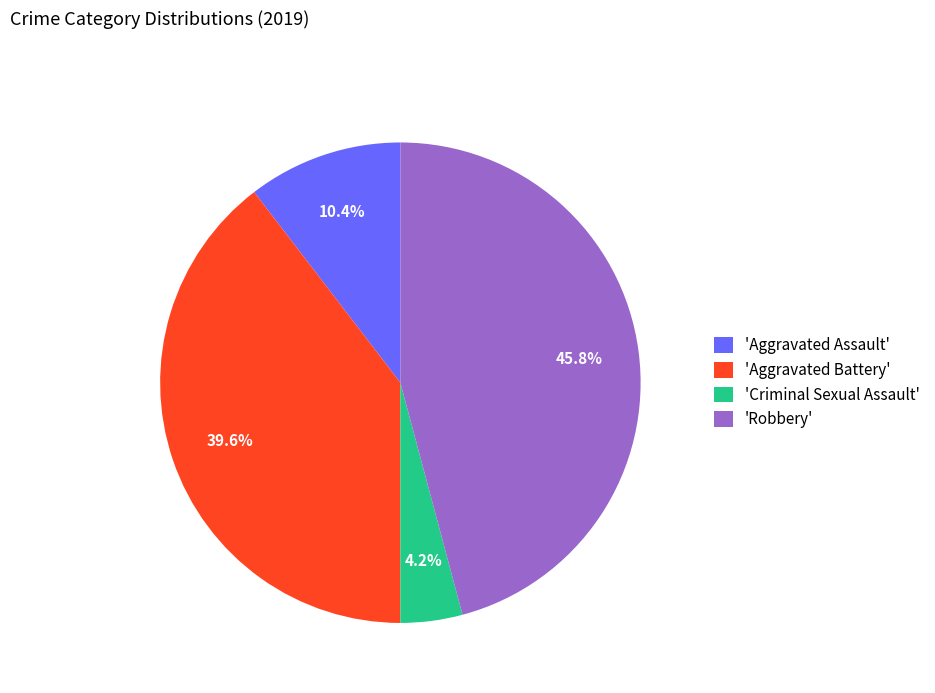

Does any single category account for the majority?

No